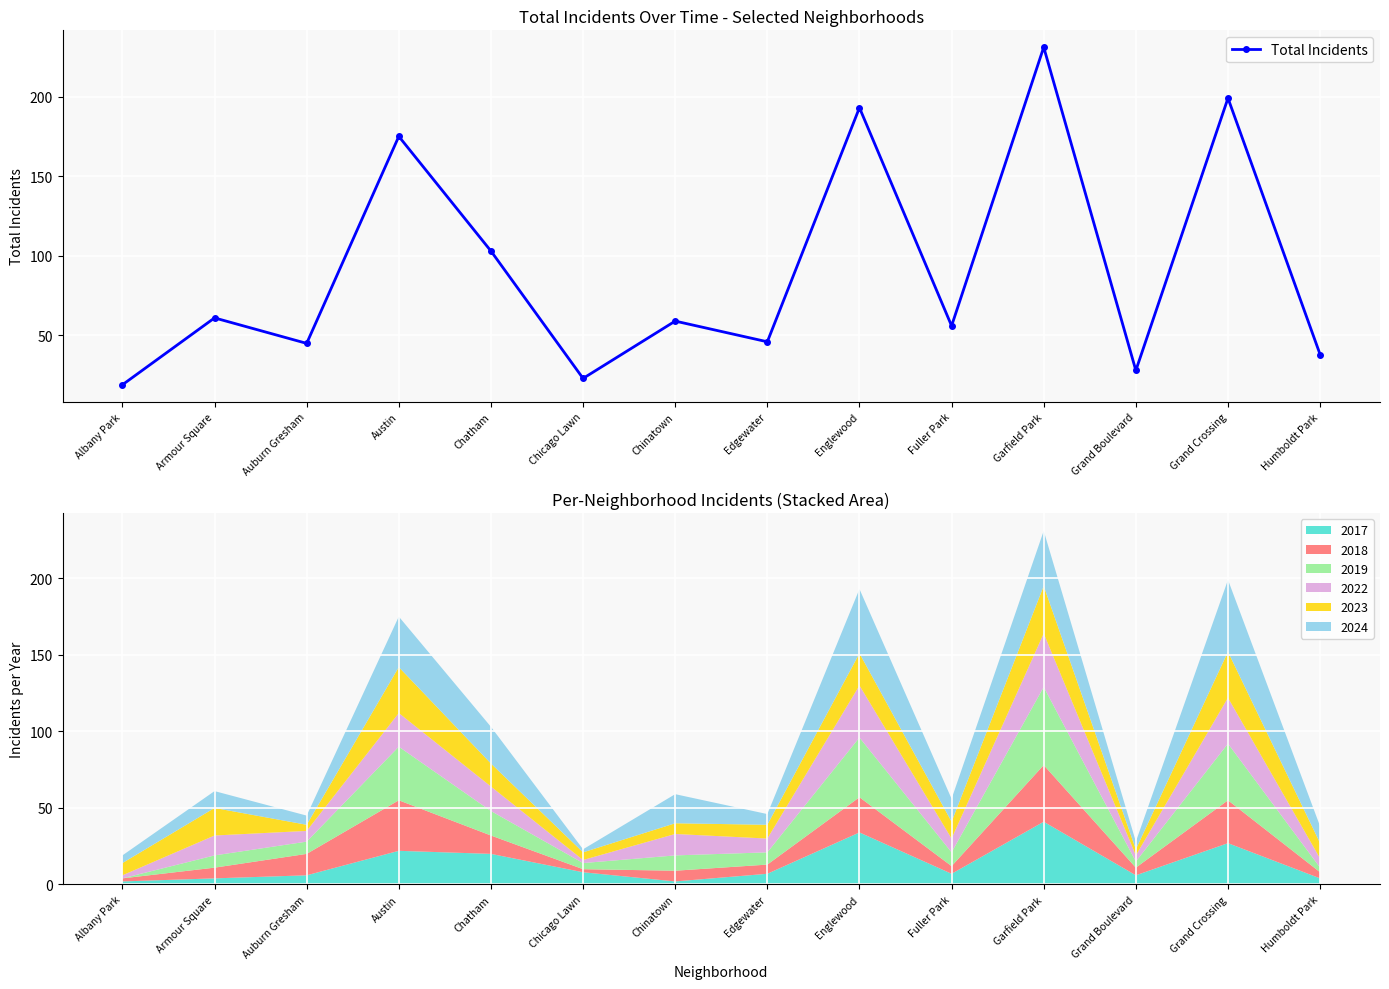

Reading left to right, what are all the values shown in this chart?

Albany Park=19	Armour Square=61	Auburn Gresham=45	Austin=175	Chatham=103	Chicago Lawn=23	Chinatown=59	Edgewater=46	Englewood=193	Fuller Park=56	Garfield Park=231	Grand Boulevard=28	Grand Crossing=199	Humboldt Park=38